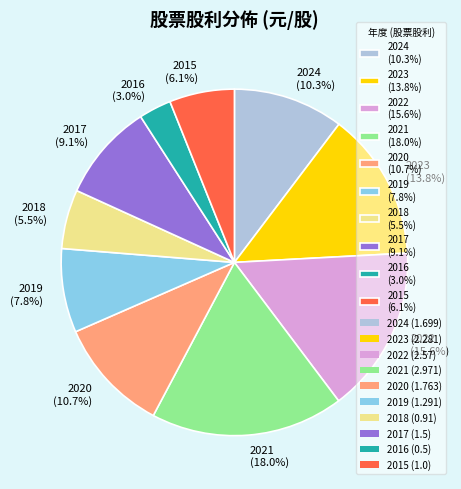

What portion of the pie excludes 2021 (18.0%)?

82.0%